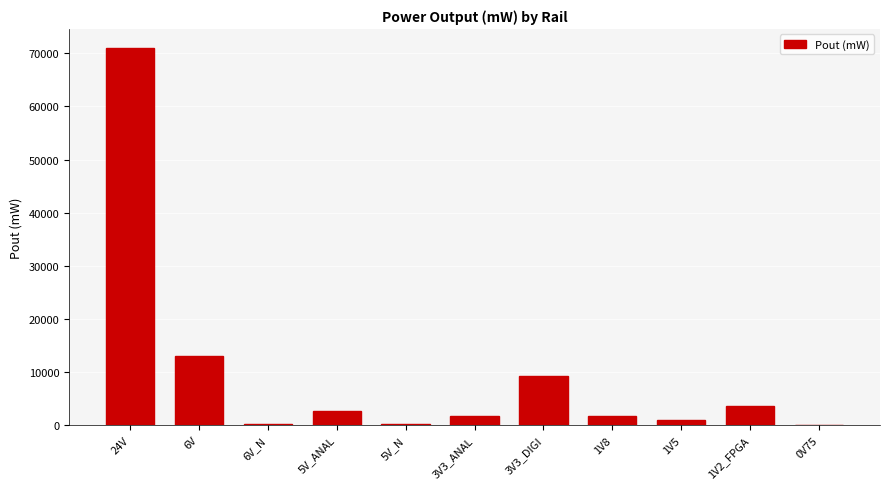

Which category has the highest value across all series?

24V